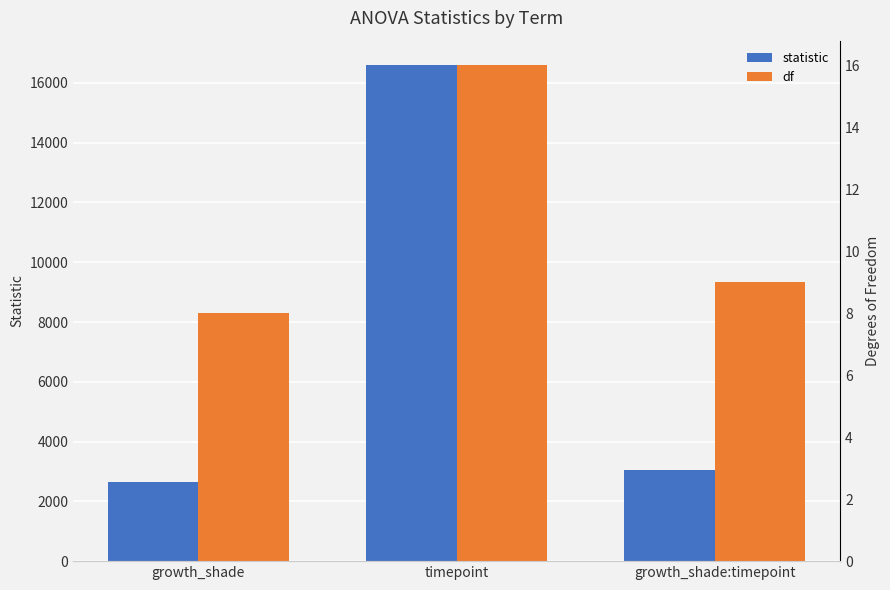

What is the maximum value shown in the chart?

16584.3